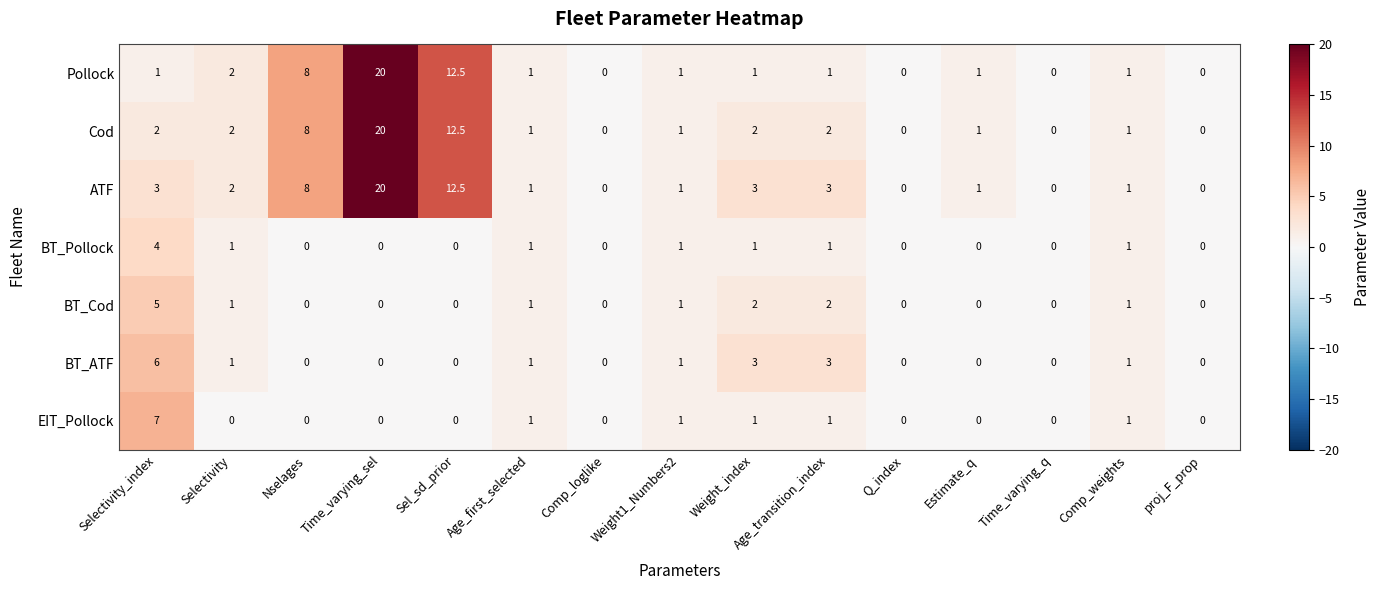

At Selectivity_index, list the series in order from largest to smallest.

EIT_Pollock, BT_ATF, BT_Cod, BT_Pollock, ATF, Cod, Pollock